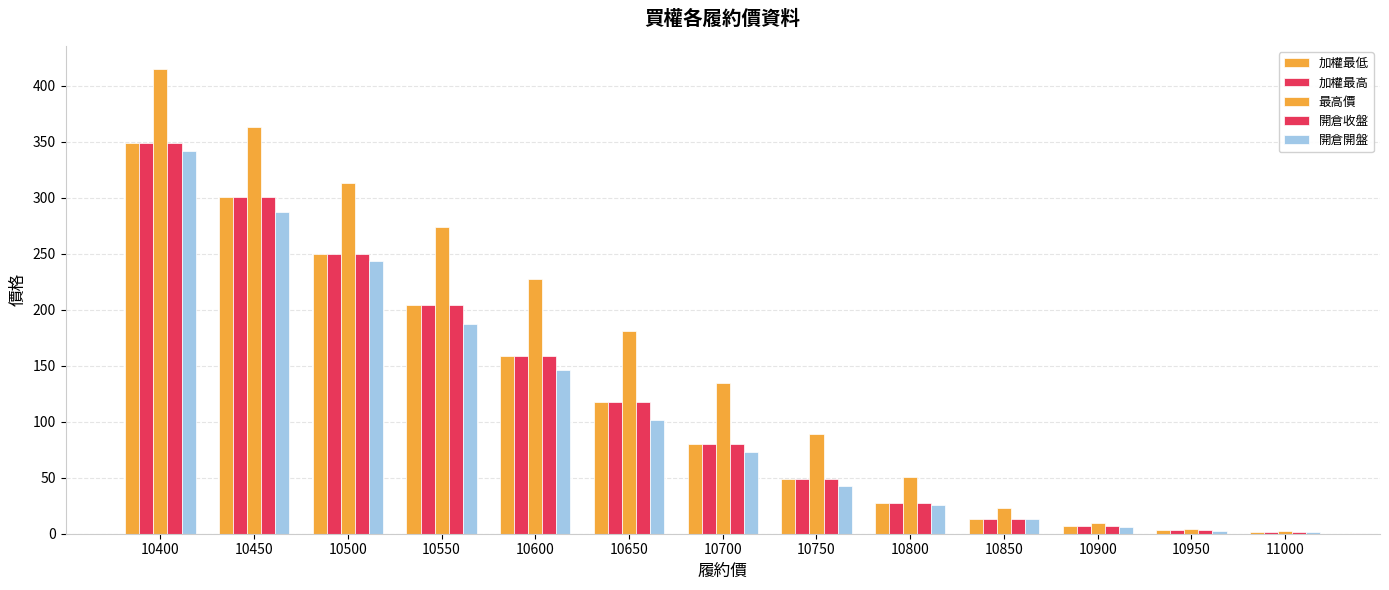

Which category has the highest value across all series?

10400